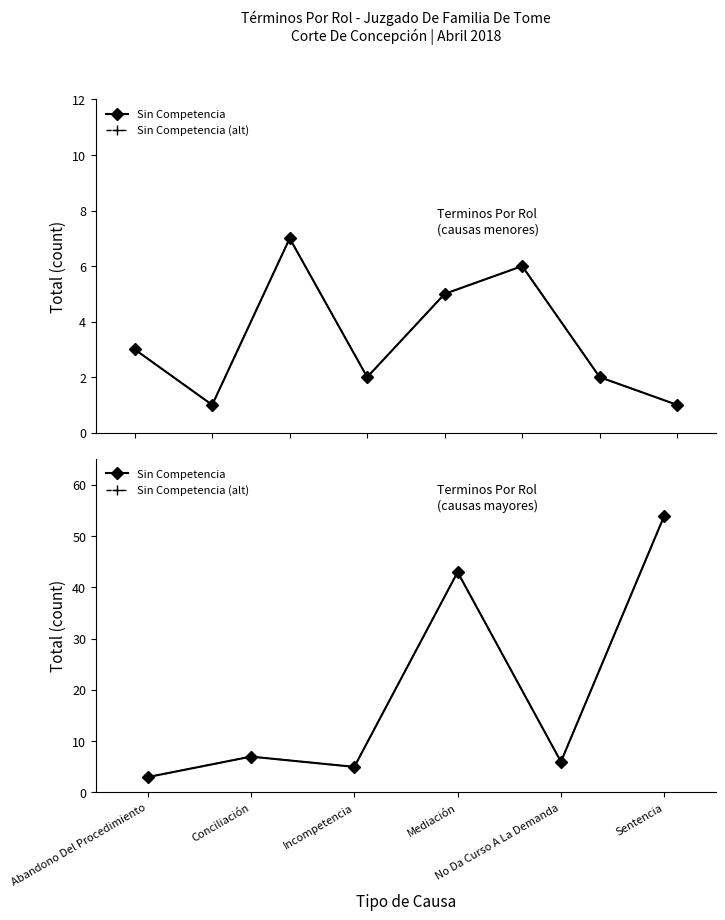

True or false: Sin Competencia (alt) has a value of 3 at Abandono Del Procedimiento.

True